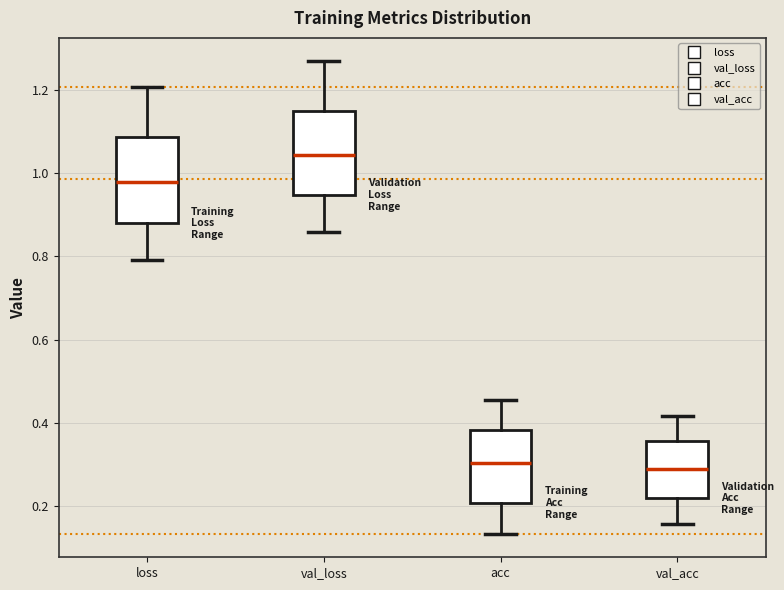

Where does the lower whisker of the box for acc end on the y-axis? The values are not printed on the chart, so give them approximately, as read against the axis.

0.14